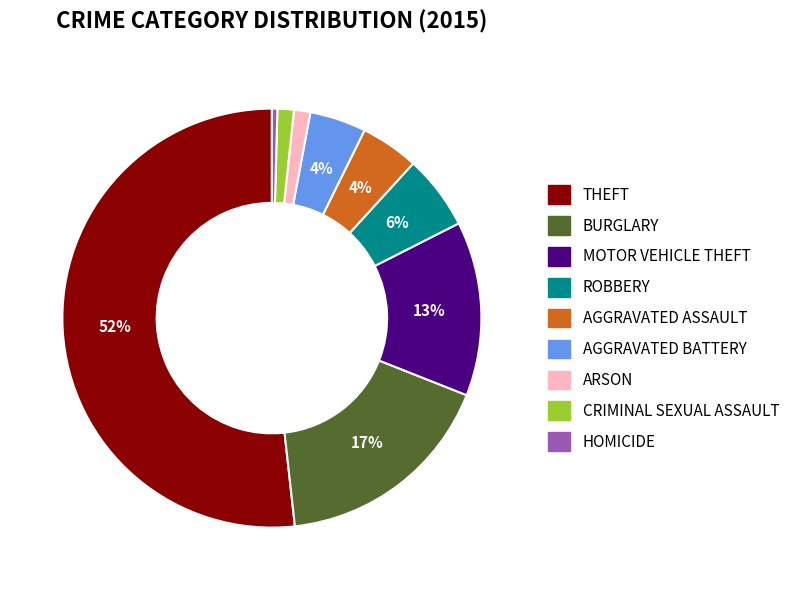

How many slices are in this pie chart?

9